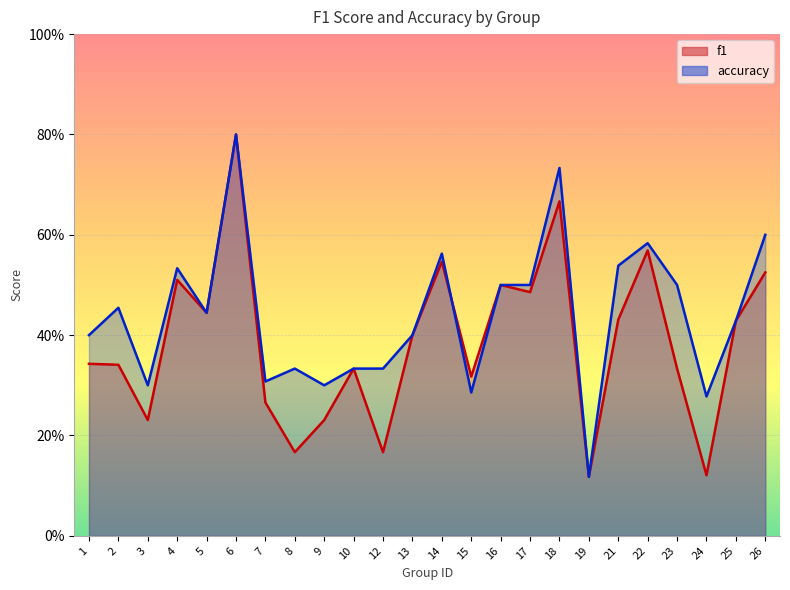

How many lines are shown in the chart?

2